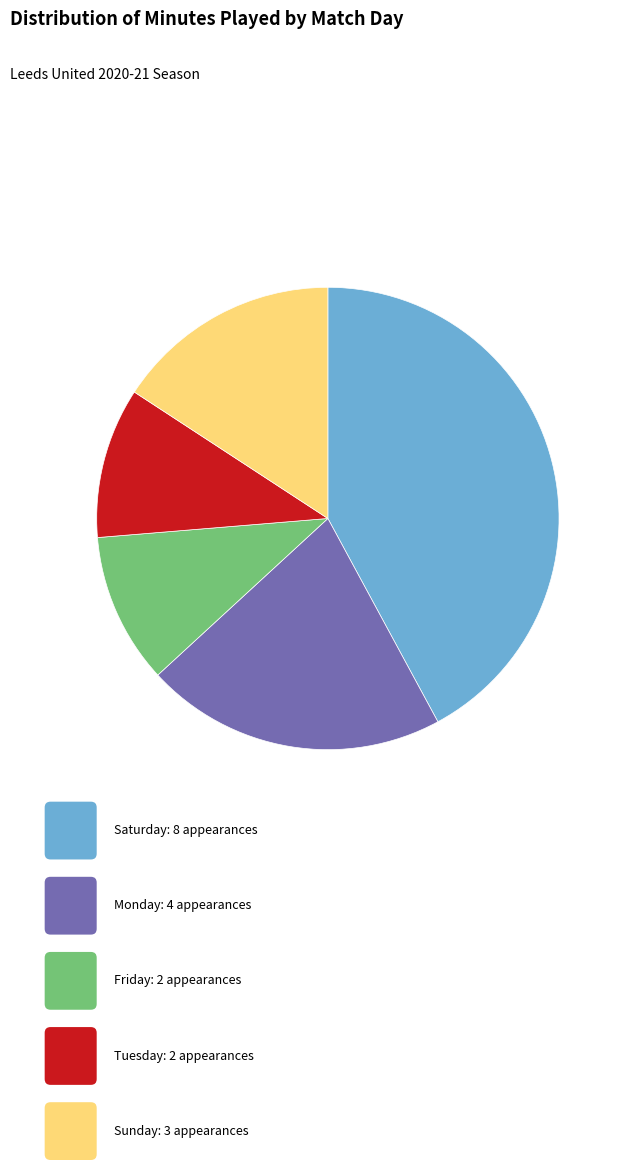

Does any single category account for the majority?

No